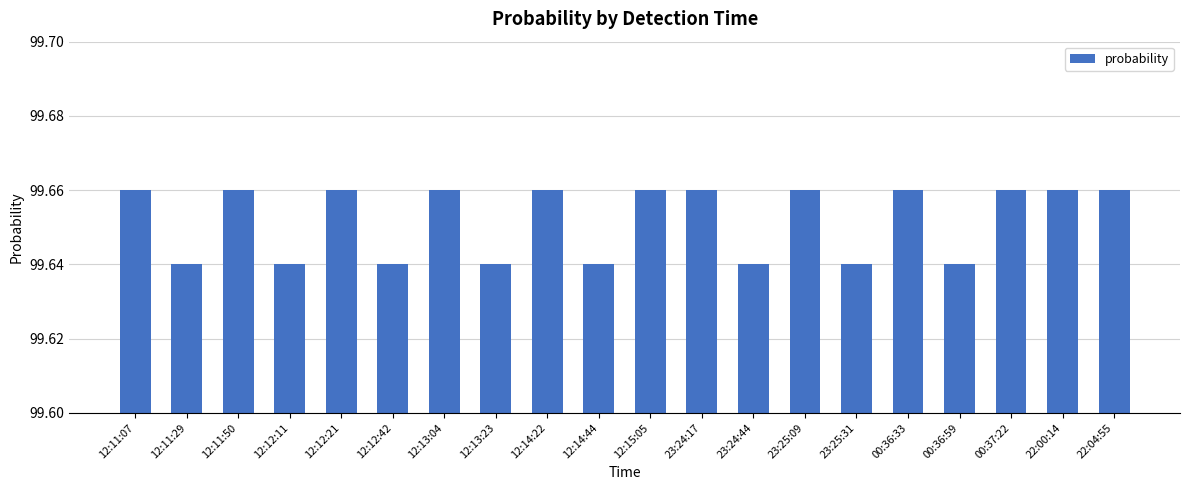

How many values are between 99 and 100?

20